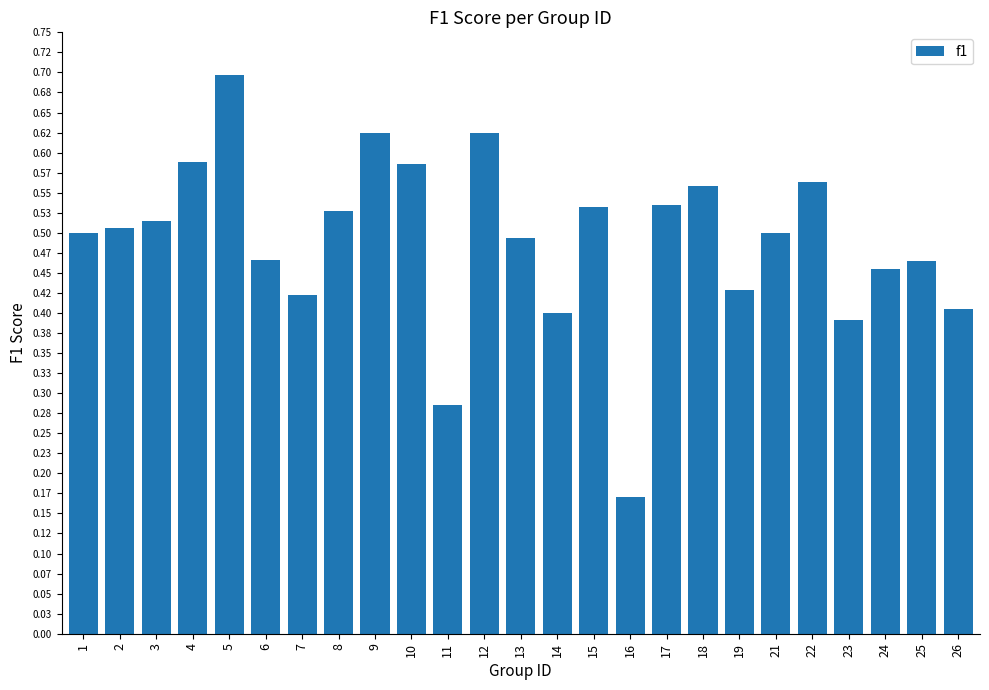

Where is the data nearest to the value 0?

16